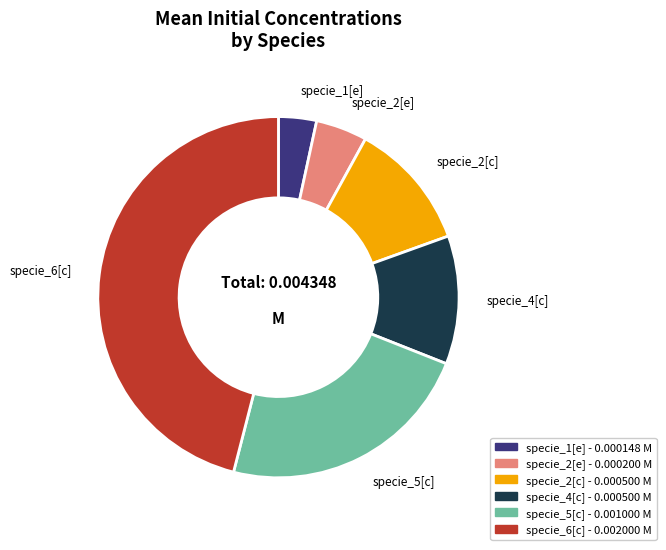

The specie_2[c] slice represents 11% of the pie. True or false?

True